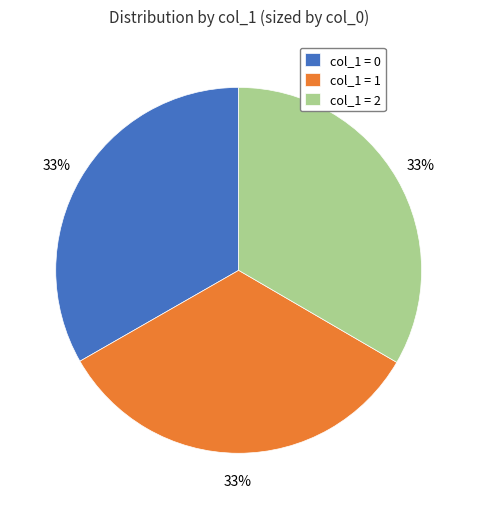

What is the ratio of the value at col_1 = 2 to the value at col_1 = 0?

1.0